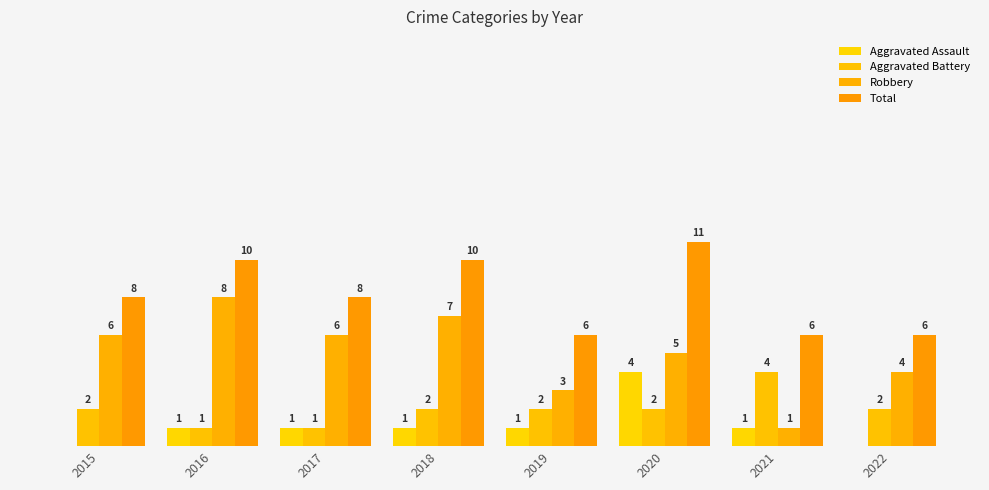

Count the Robbery values in the range 4 to 7.

5